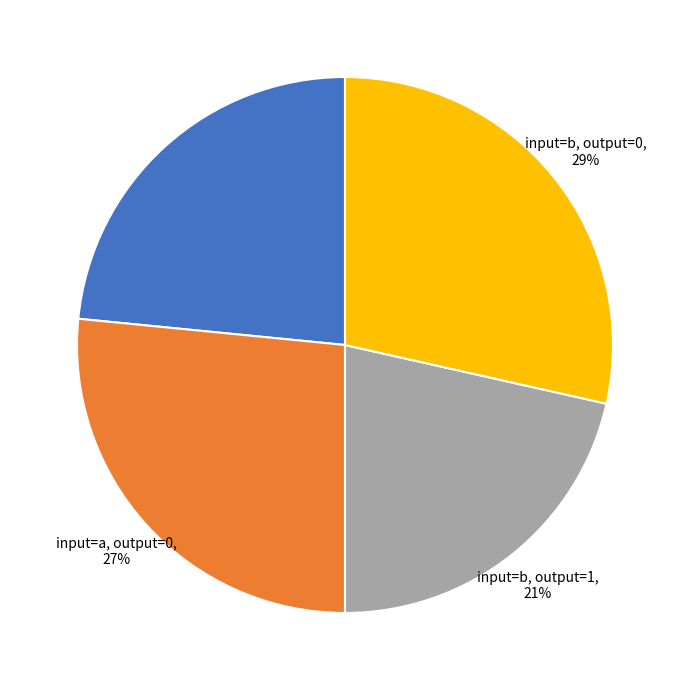

To the nearest percent, what is the average slice percentage?

25%